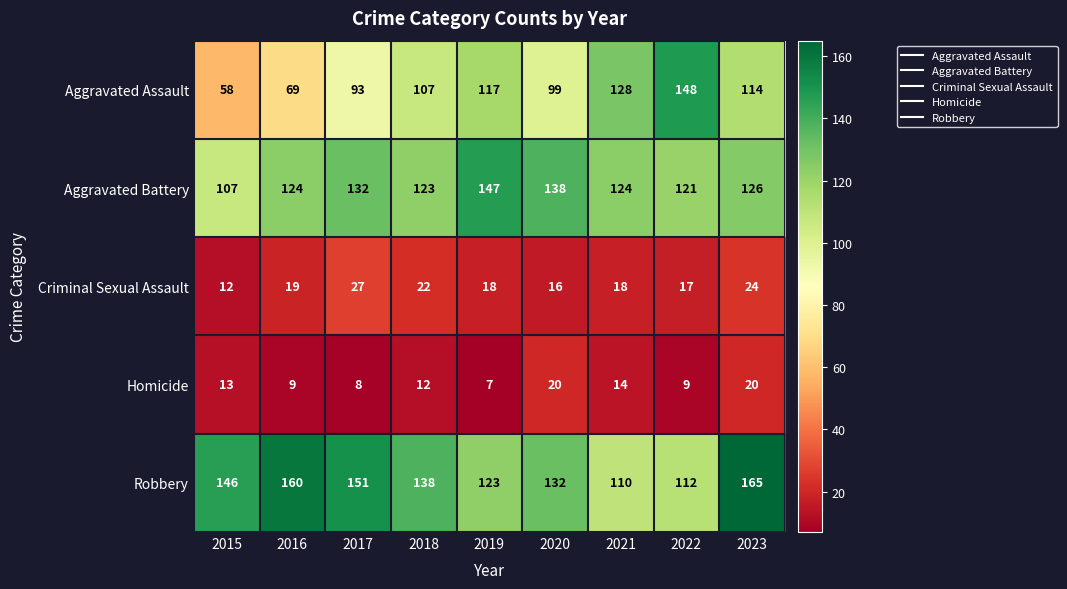

What is the sum of all Criminal Sexual Assault values?

173